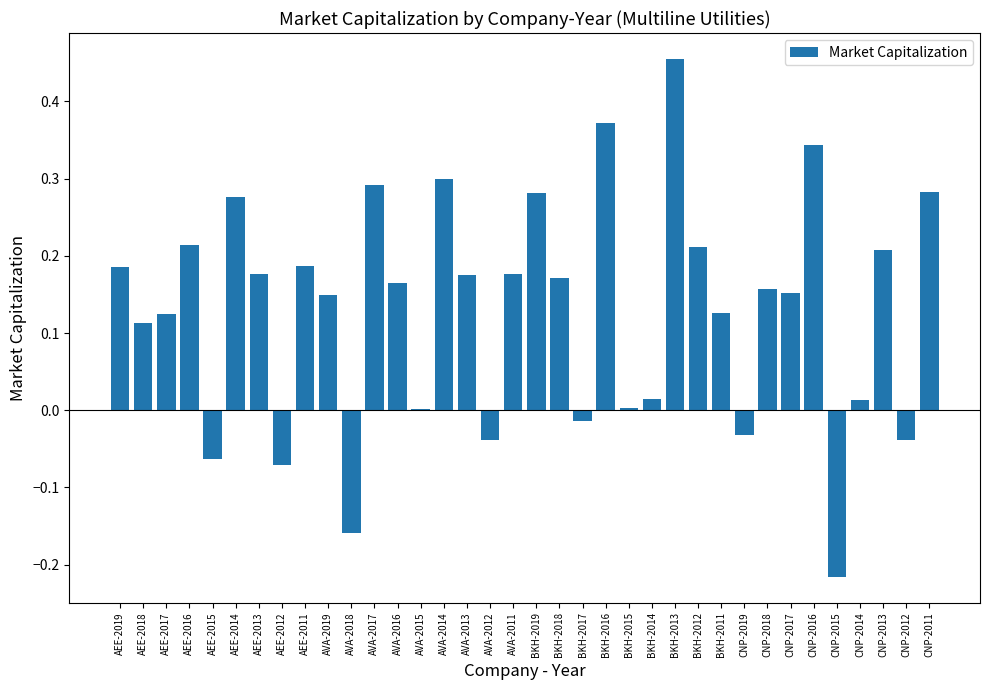

Which has a higher value, AEE-2011 or CNP-2015?

AEE-2011